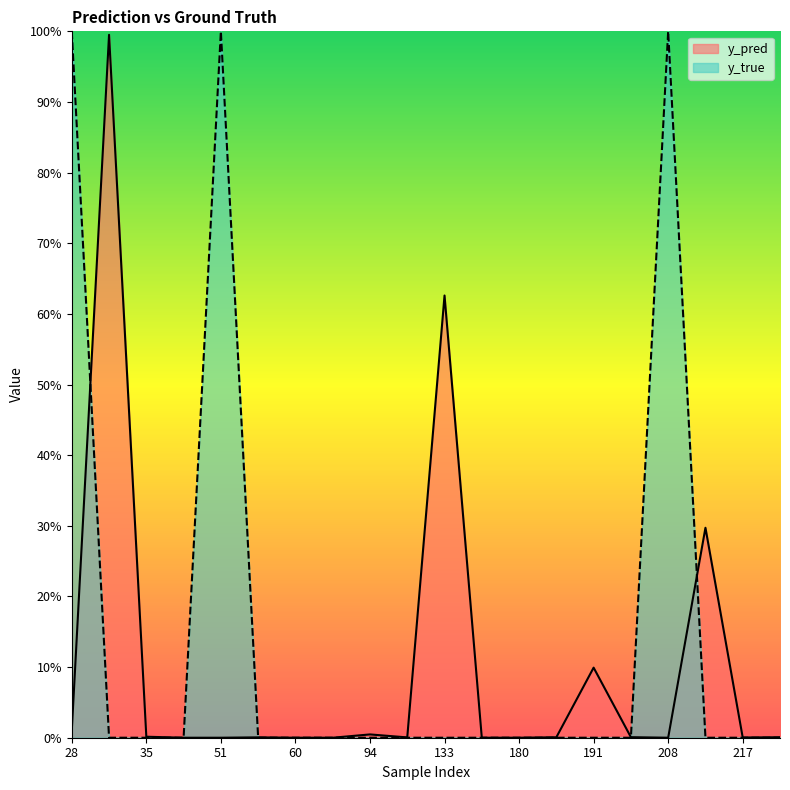

List the series in order of their peak value, highest first.

y_true, y_pred